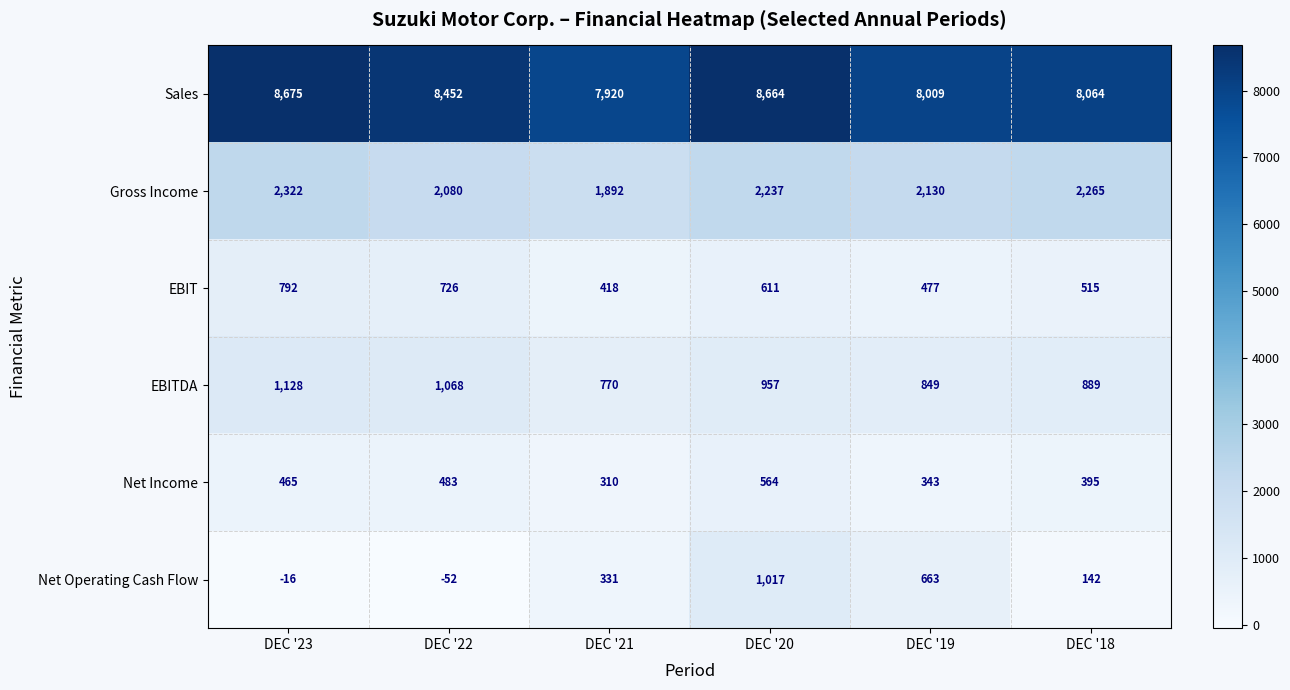

What is the difference between the second highest and second lowest values in the Net Income series?

140